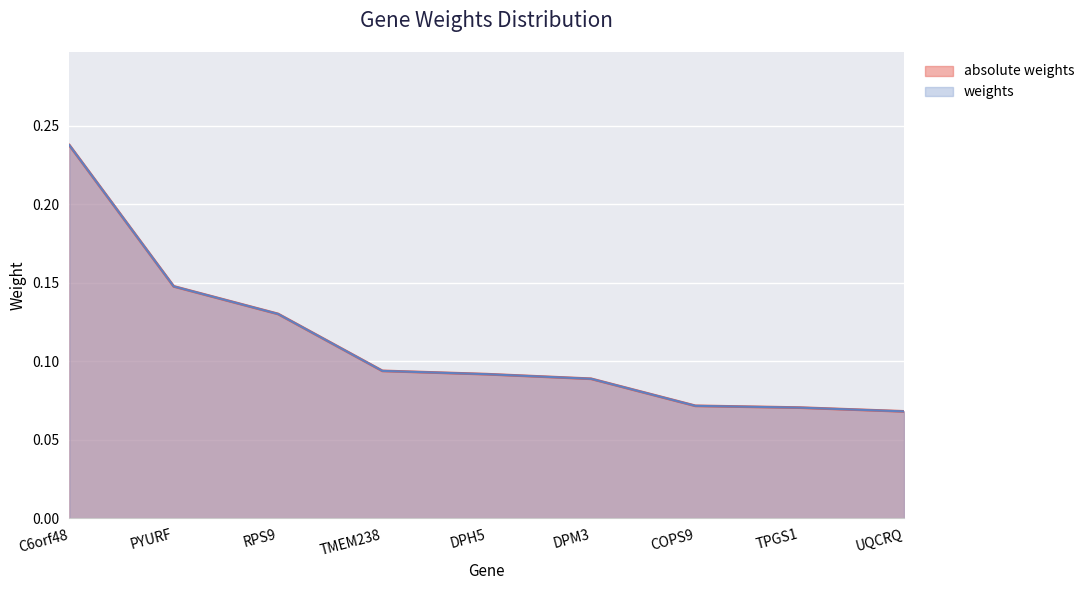

Which series changed the most between PYURF and UQCRQ?

weights